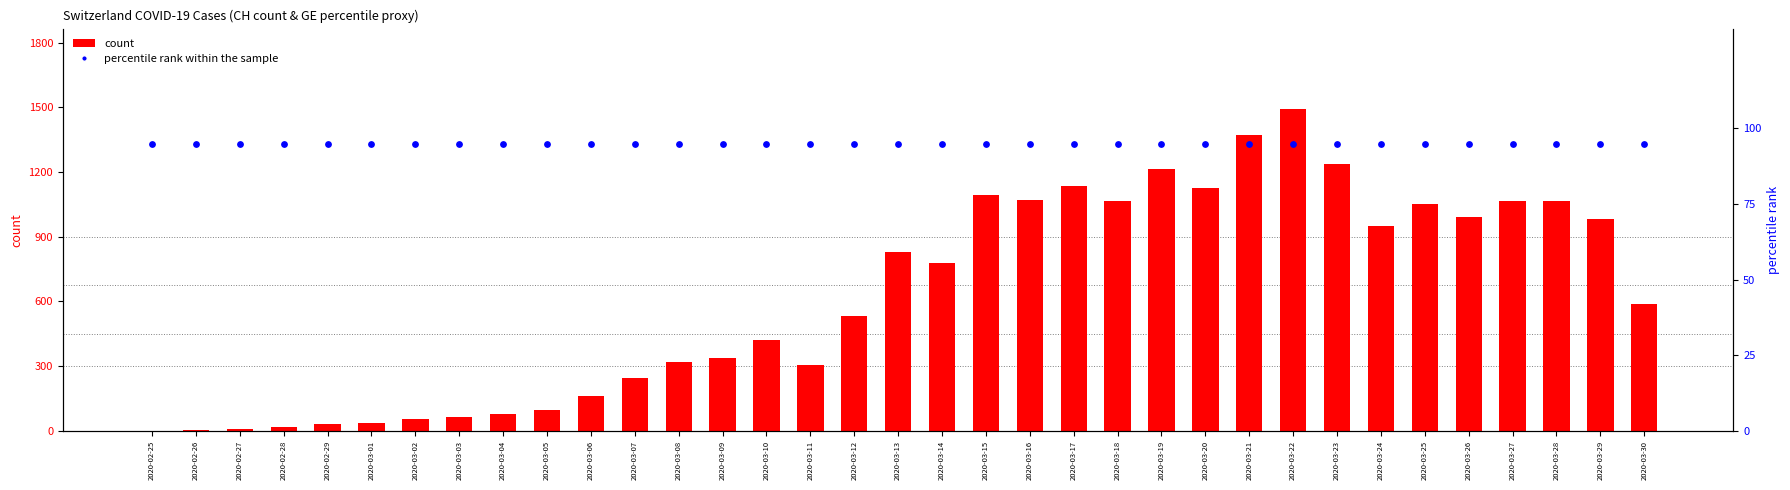

What is the total value across all series at 2020-03-04?

172